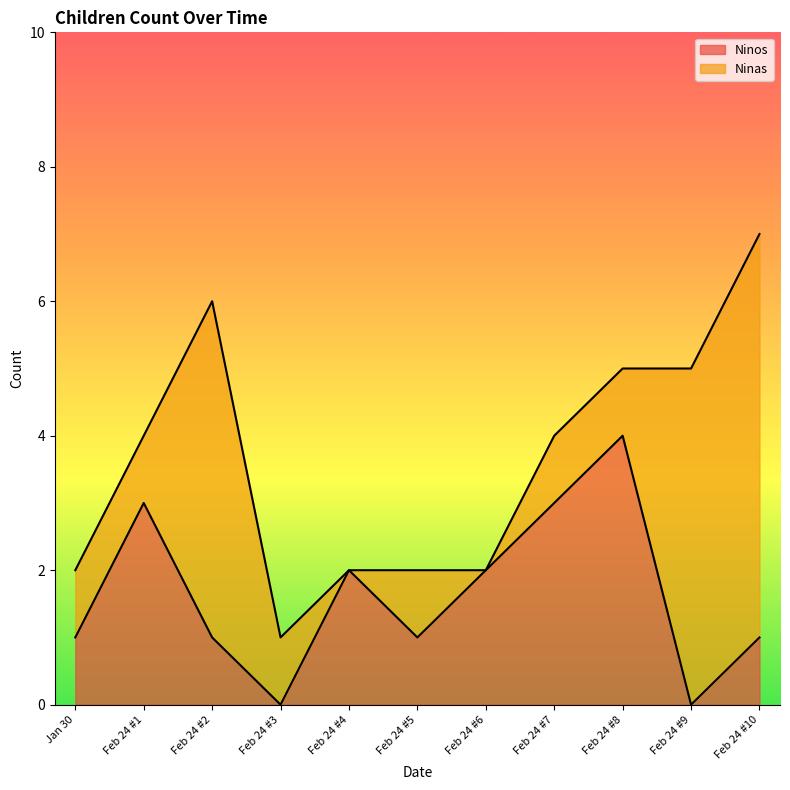

Does the chart have visible grid lines?

No